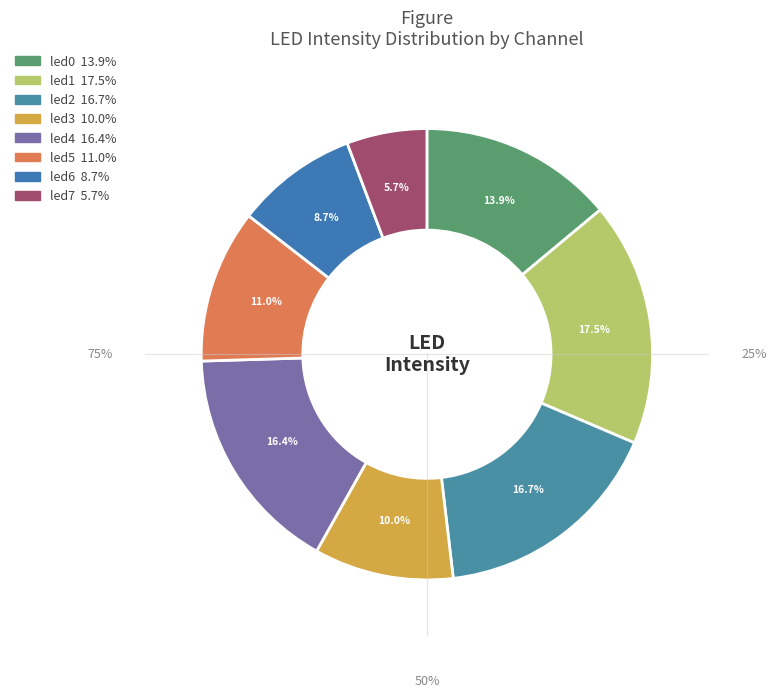

To the nearest percent, what percentage of the pie is led3?

10%